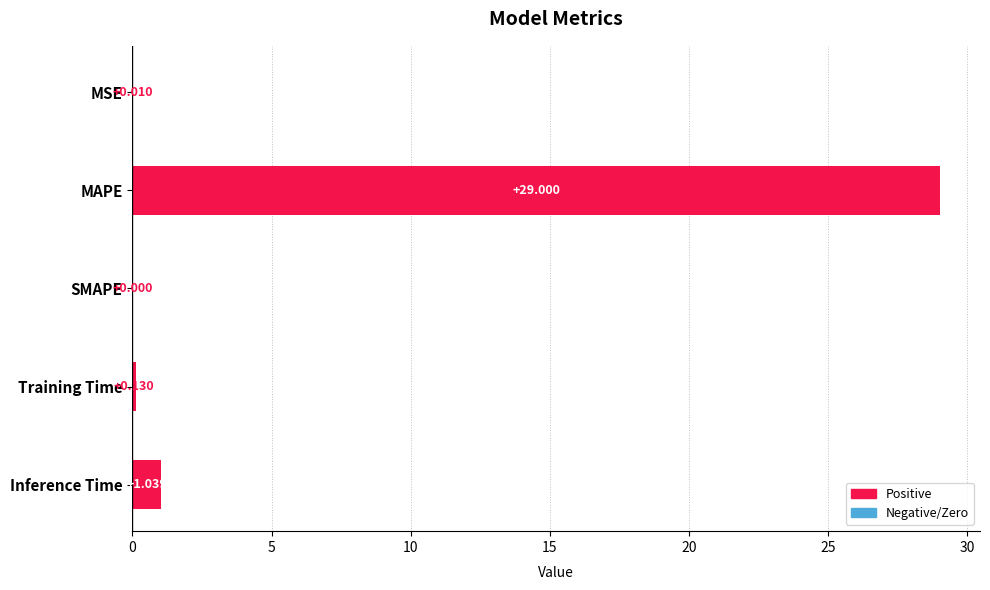

Are the bars horizontal?

Yes